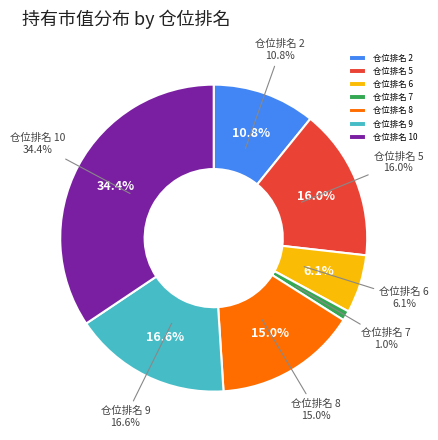

Combined, do 仓位排名 6 and 仓位排名 2 account for over 50%?

No